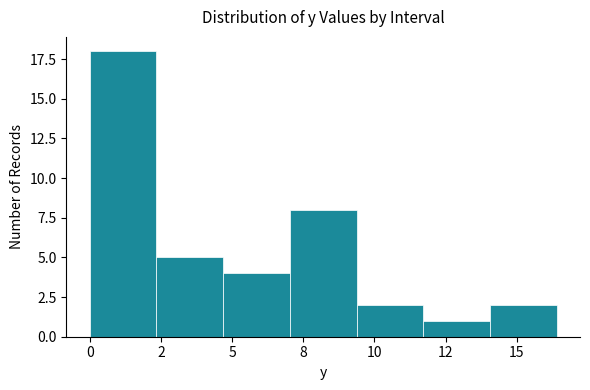

Reading left to right, list all the values displayed in this chart.

0=18	2=5	5=4	8=8	10=2	12=1	15=2